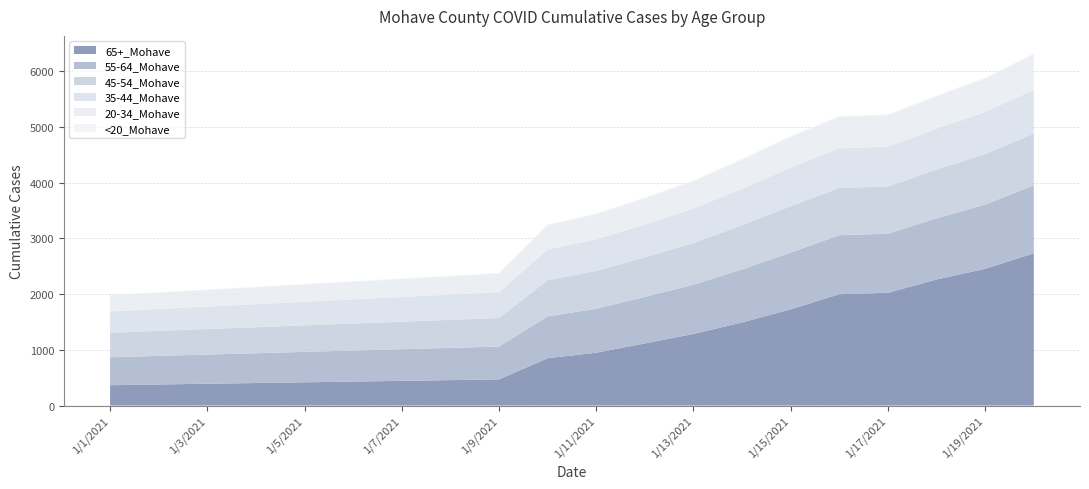

Reading right to left, transcribe all the data shown in this chart.

65+_Mohave: 2732	2454	2263	2023	1998	1726	1491	1285	1114	948	849	469	456	443	430	417	404	391	378	365
55-64_Mohave: 1220	1153	1097	1061	1059	1020	952	884	837	789	751	590	579	568	557	546	535	524	513	502
45-54_Mohave: 932	907	875	848	848	832	795	746	708	679	649	512	503	494	485	476	467	458	449	440
35-44_Mohave: 784	754	734	714	711	694	650	621	590	567	553	463	453	443	433	423	413	403	393	383
20-34_Mohave: 634	600	582	564	563	552	526	491	472	452	435	335	329	323	317	311	305	299	293	287
<20_Mohave: 16	16	15	15	15	14	14	12	11	11	11	11	10	10	9	9	8	8	7	7